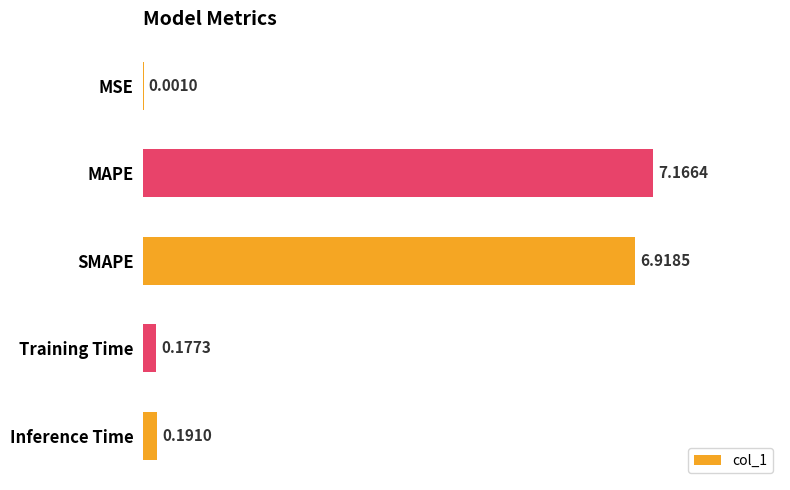

At which label is the value closest to 3?

Inference Time